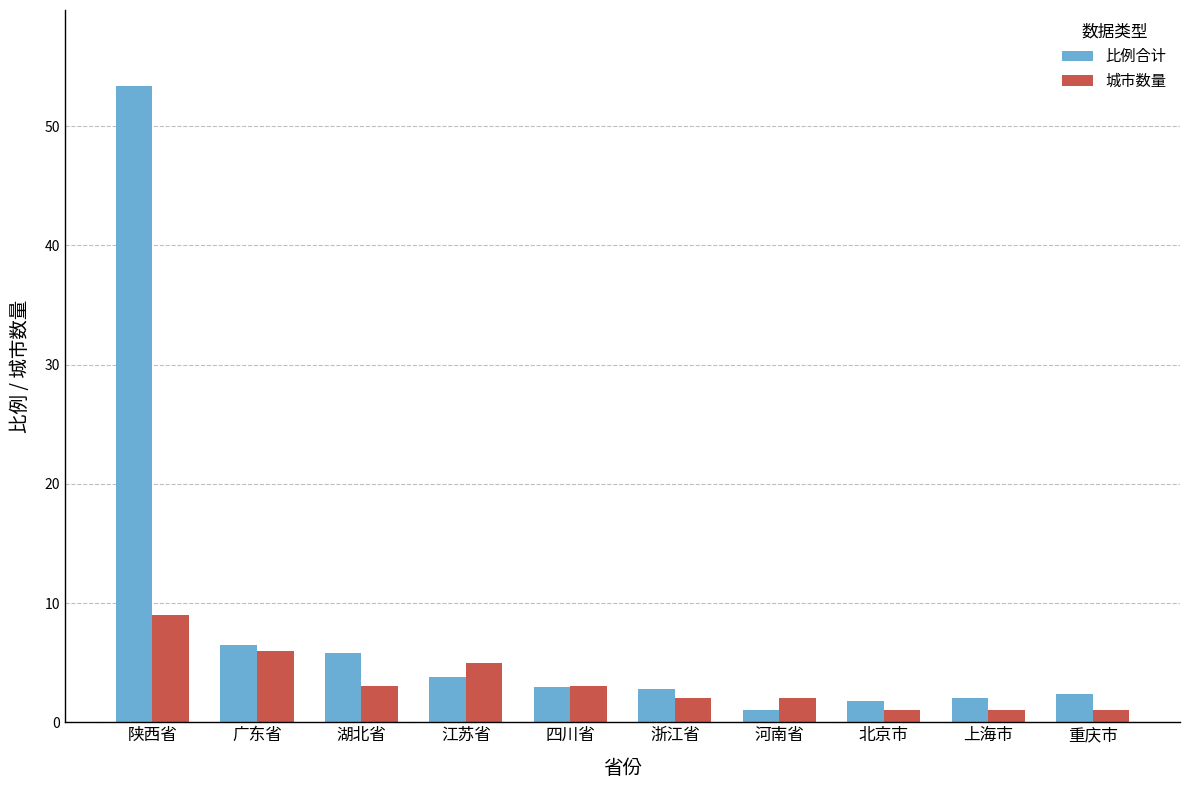

The 比例合计 series shows 2.8 at 浙江省. True or false?

True